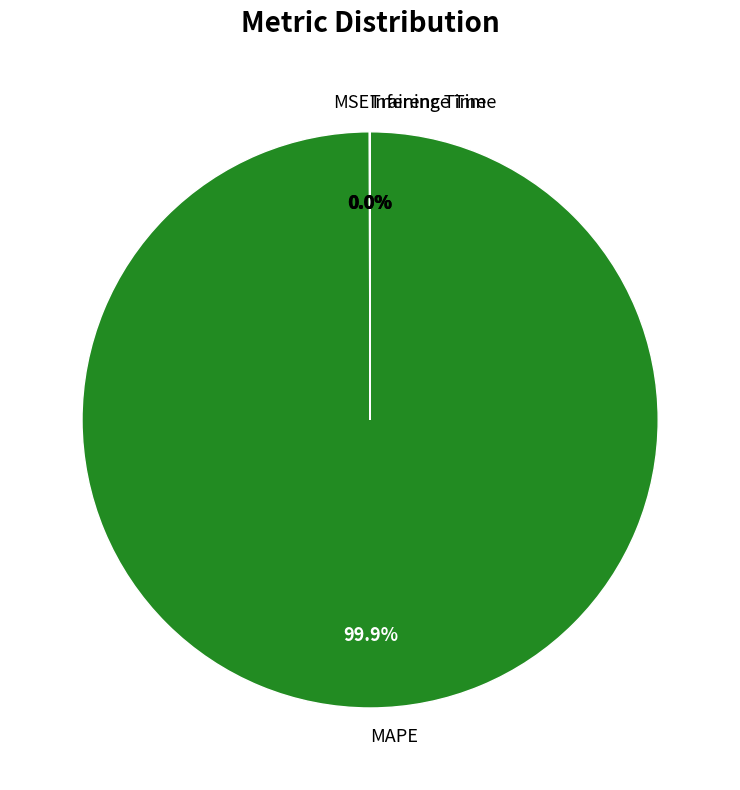

Which slice is the largest?

MAPE